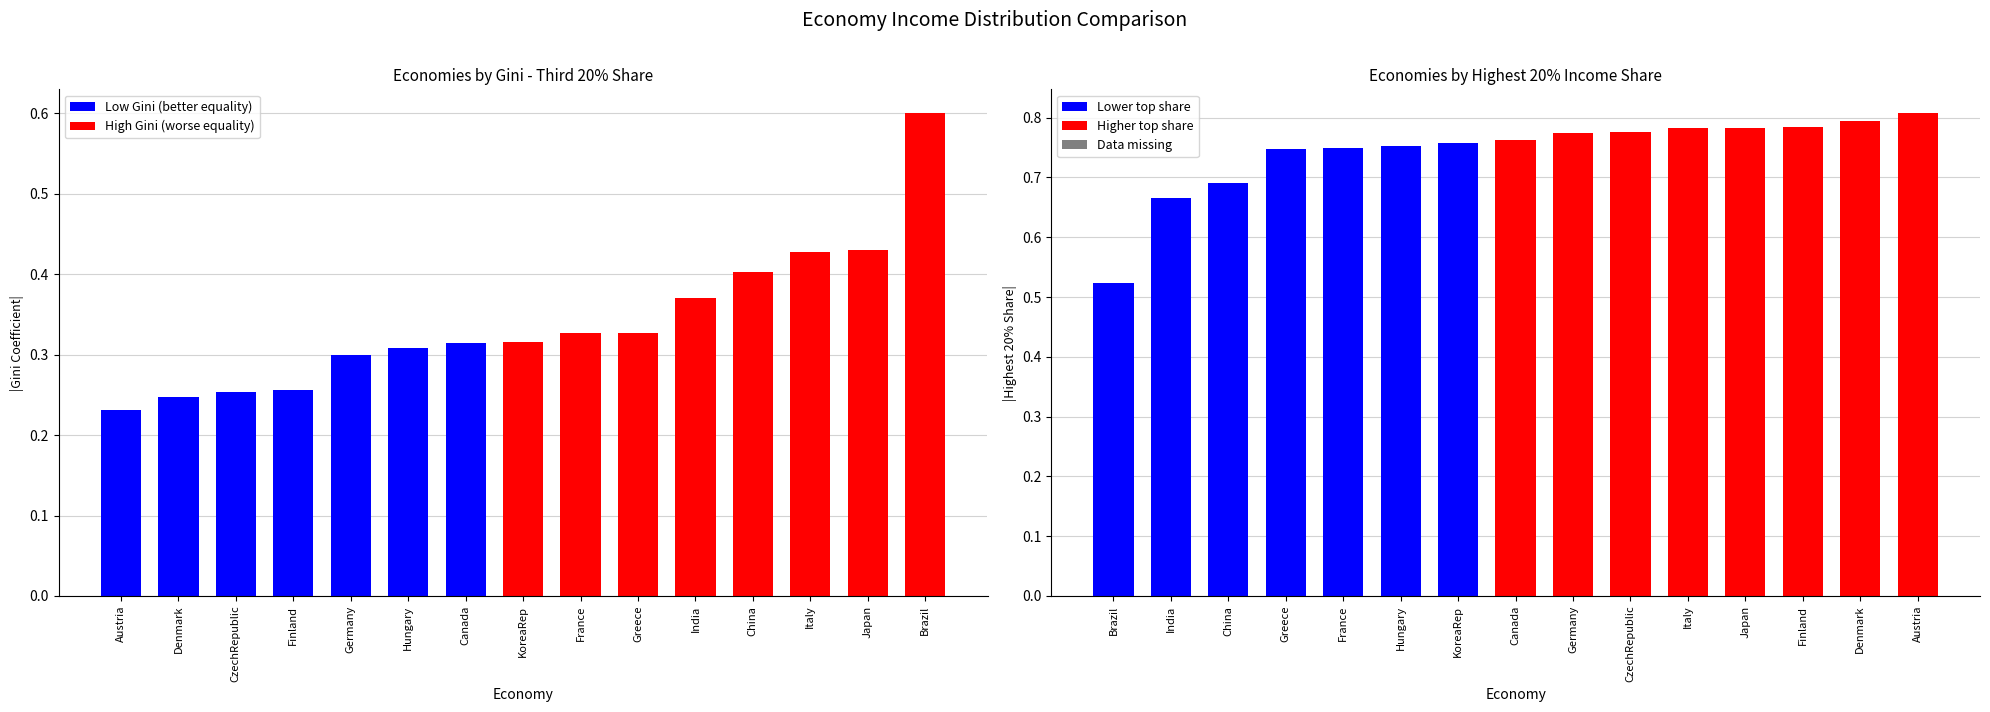

How many series are shown in this chart?

3